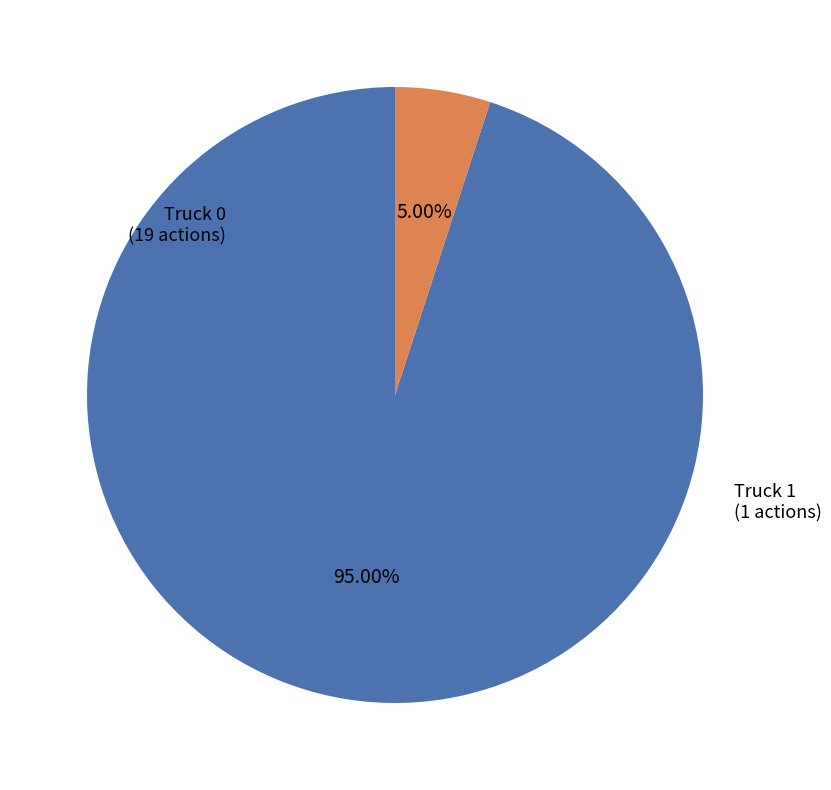

Is there a majority slice in this chart?

Yes